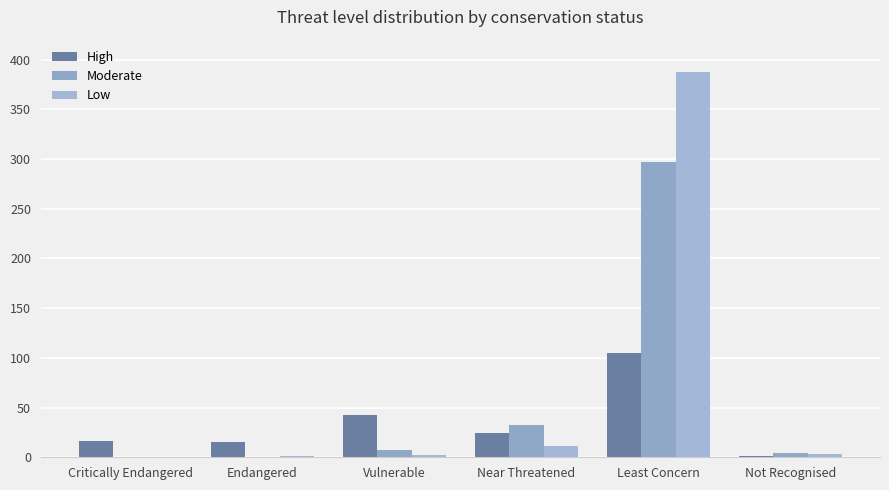

Reading left to right, extract all data points from this chart.

High: Critically Endangered=16	Endangered=15	Vulnerable=43	Near Threatened=24	Least Concern=105	Not Recognised=1
Moderate: Critically Endangered=0	Endangered=0	Vulnerable=7	Near Threatened=32	Least Concern=297	Not Recognised=4
Low: Critically Endangered=0	Endangered=1	Vulnerable=2	Near Threatened=11	Least Concern=387	Not Recognised=3